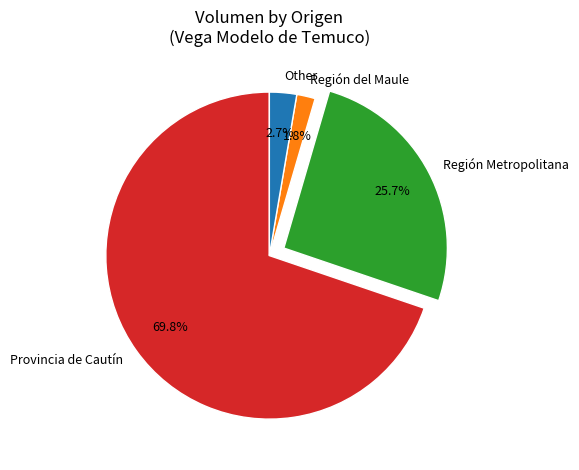

Is there a majority slice in this chart?

Yes